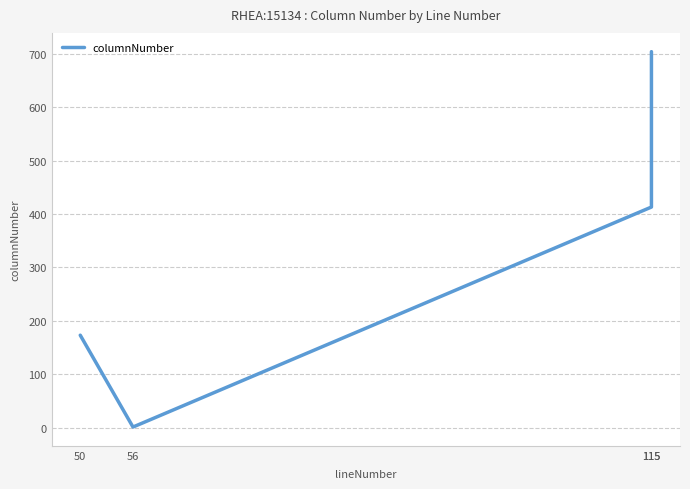

At which category does the data reach its first local valley?

56